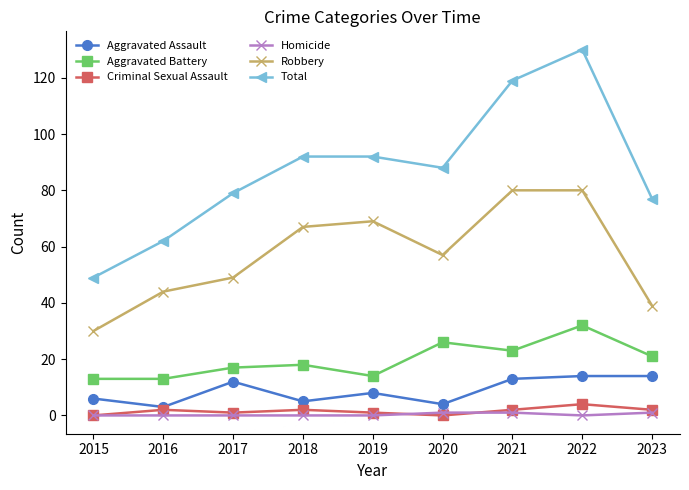

Count the number of categories in the chart.

9